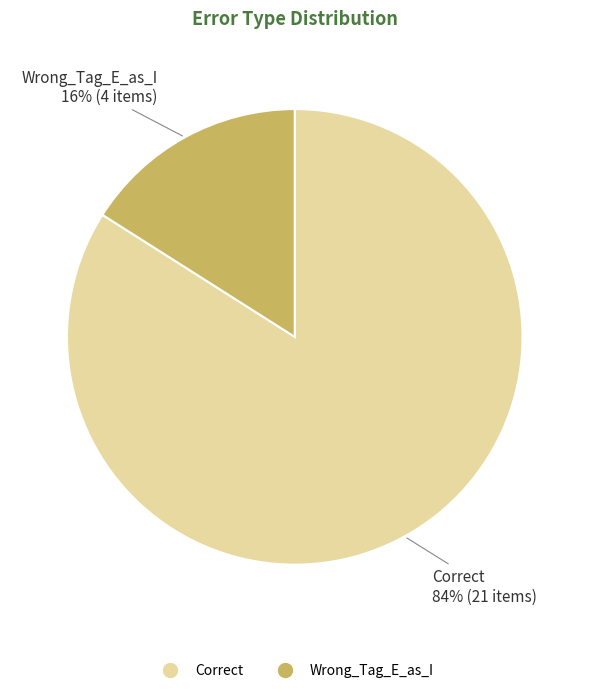

True or false: Correct accounts for 84% of the total.

True